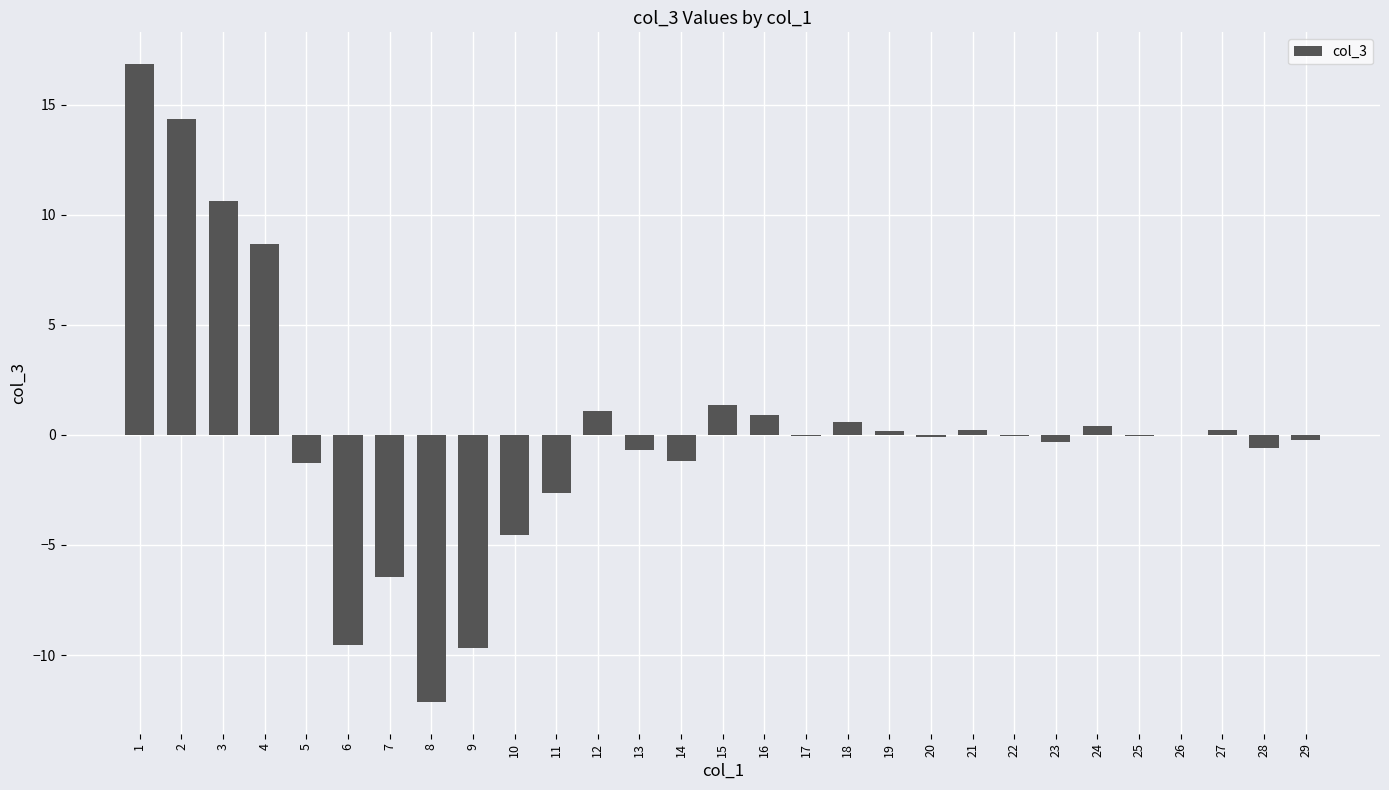

What is the change in value from 7 to 16?

+7.3